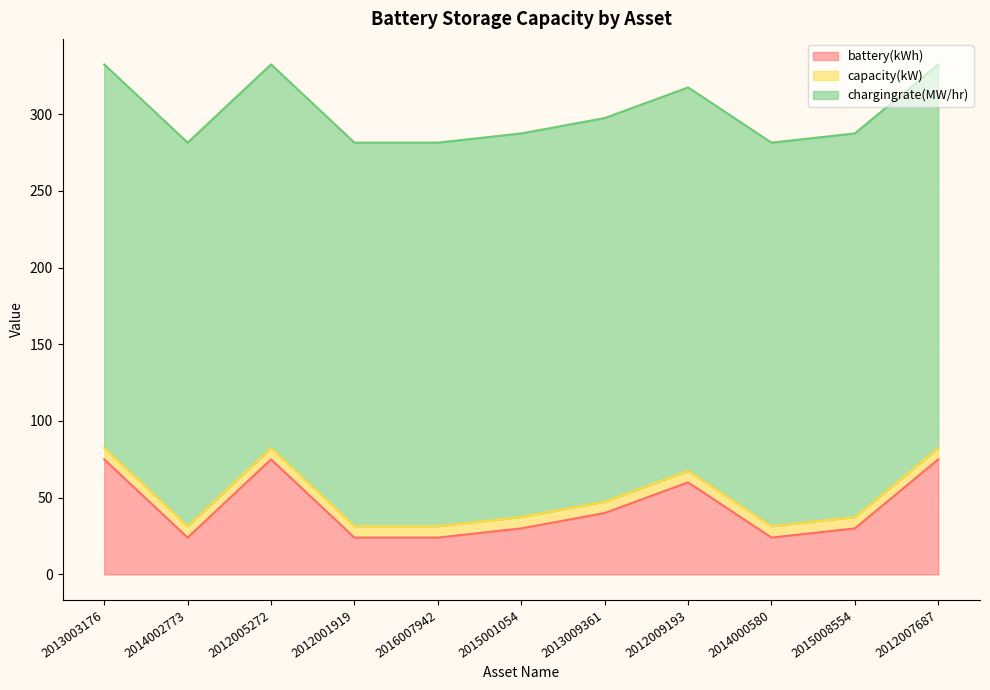

At how many categories does at least one series exceed 196?

11